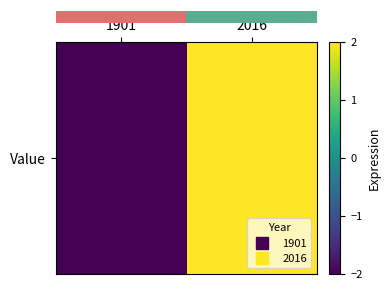

Reading left to right, list all the values displayed in this chart.

1901=-2	2016=2